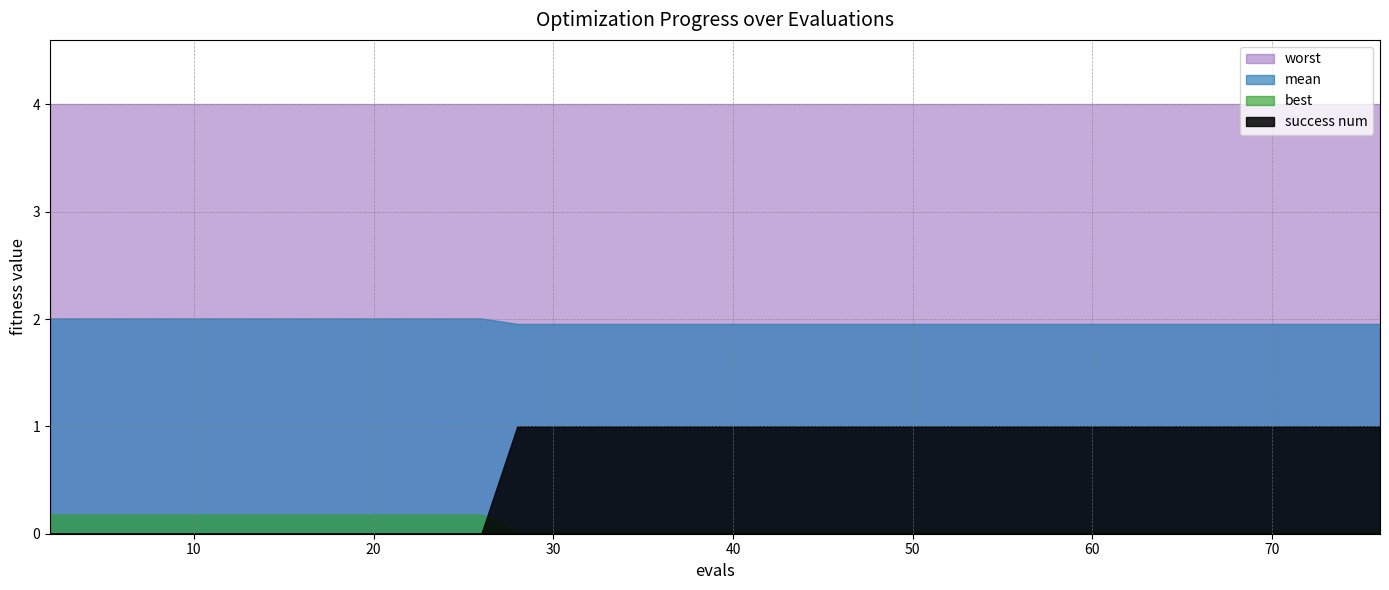

What is the total value across all series at 20?

6.2